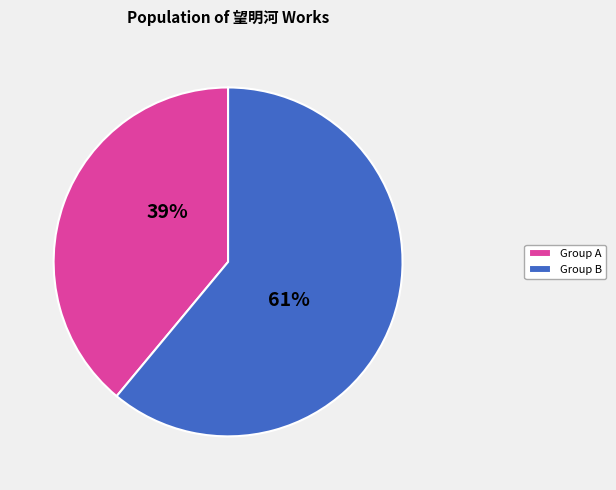

To the nearest percent, what percentage of the pie is Group A?

39%